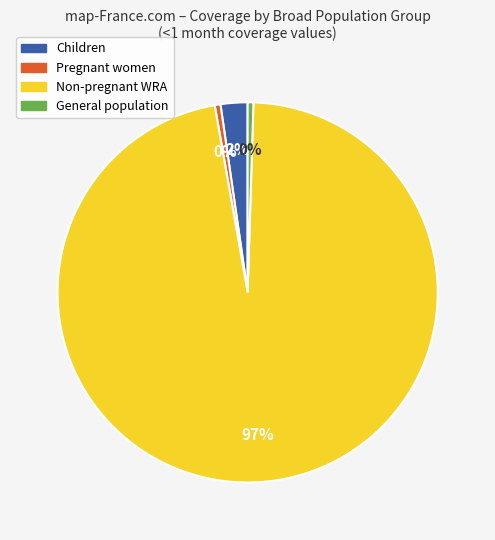

Does General population account for over 50% of the chart?

No